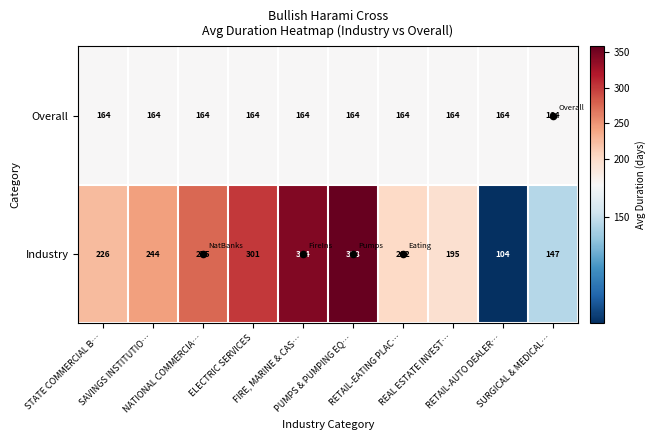

What is the difference between the maximum and minimum values in the Industry series?

254